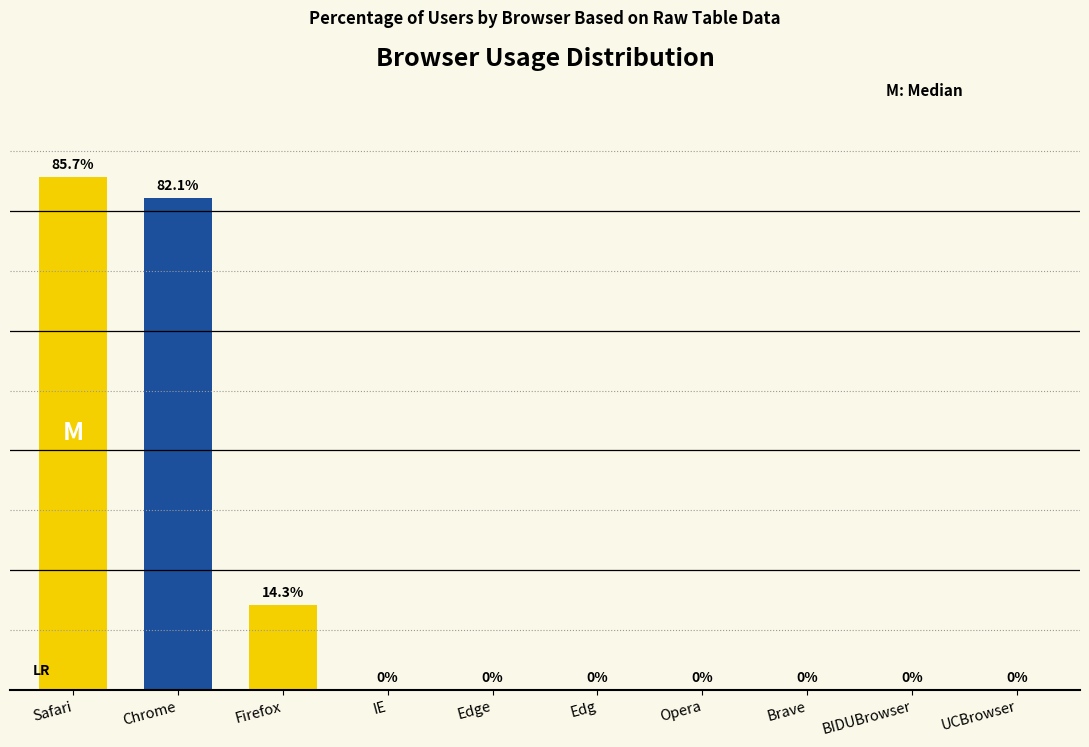

At which label is the value closest to 42?

Firefox